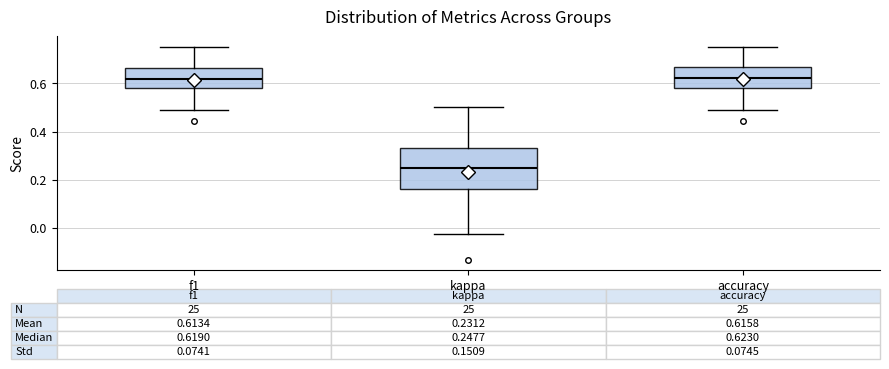

Which box is the tallest, from its lower edge to its upper edge?

kappa